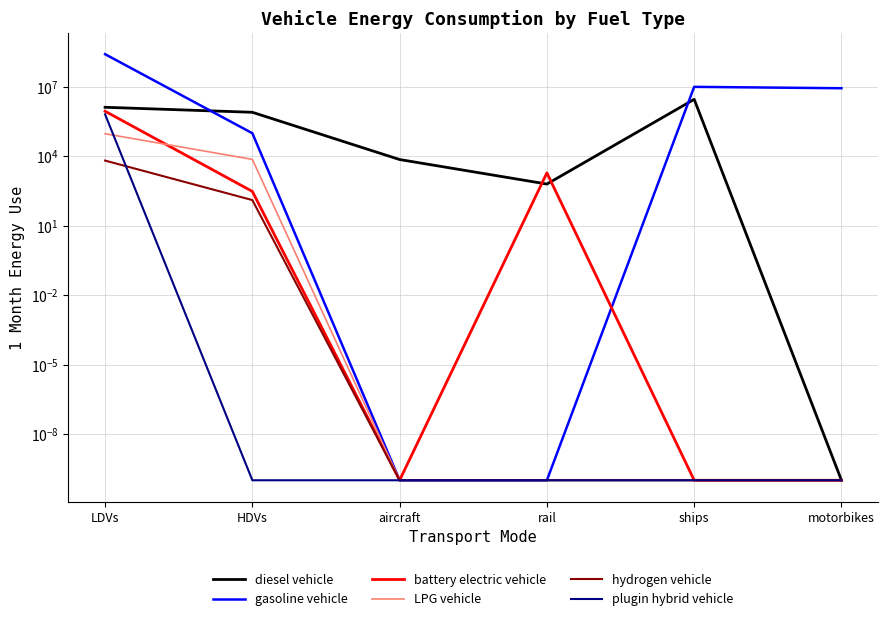

At HDVs, list the series in order from smallest to largest.

plugin hybrid vehicle, hydrogen vehicle, battery electric vehicle, LPG vehicle, gasoline vehicle, diesel vehicle